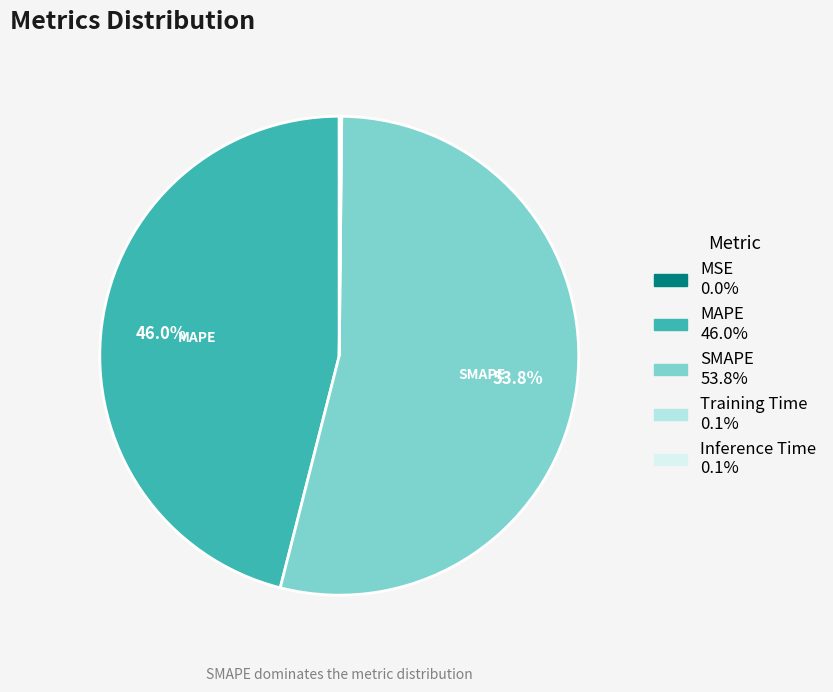

What is the majority slice?

SMAPE